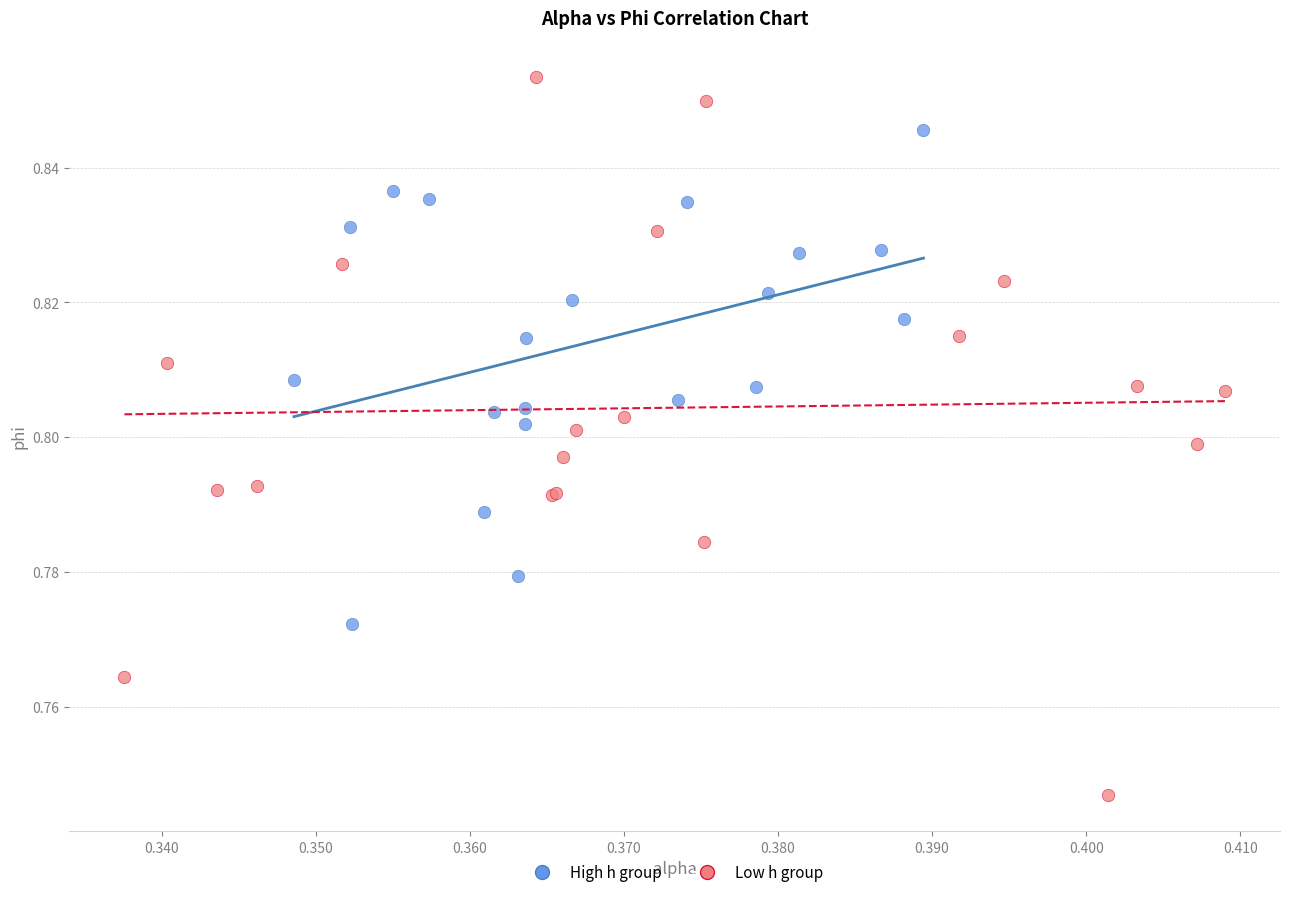

What are all the series names shown in the legend?

High h group, Low h group